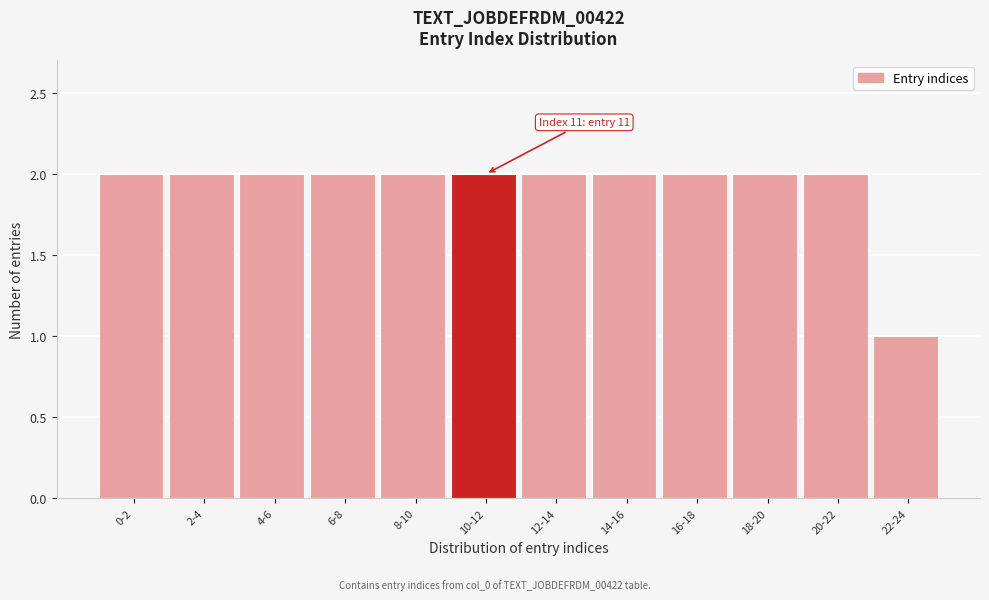

Reading right to left, what are all the values shown in this chart?

1	2	2	2	2	2	2	2	2	2	2	2